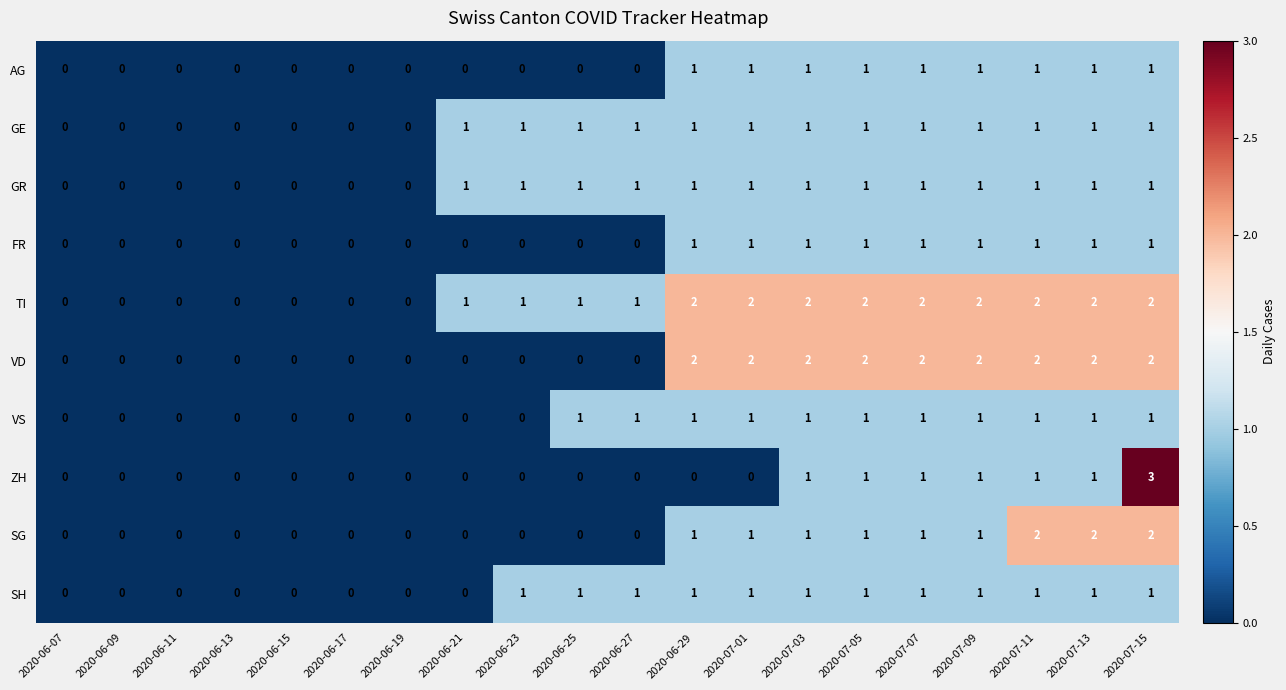

What is the total value across all series at 2020-06-25?

5